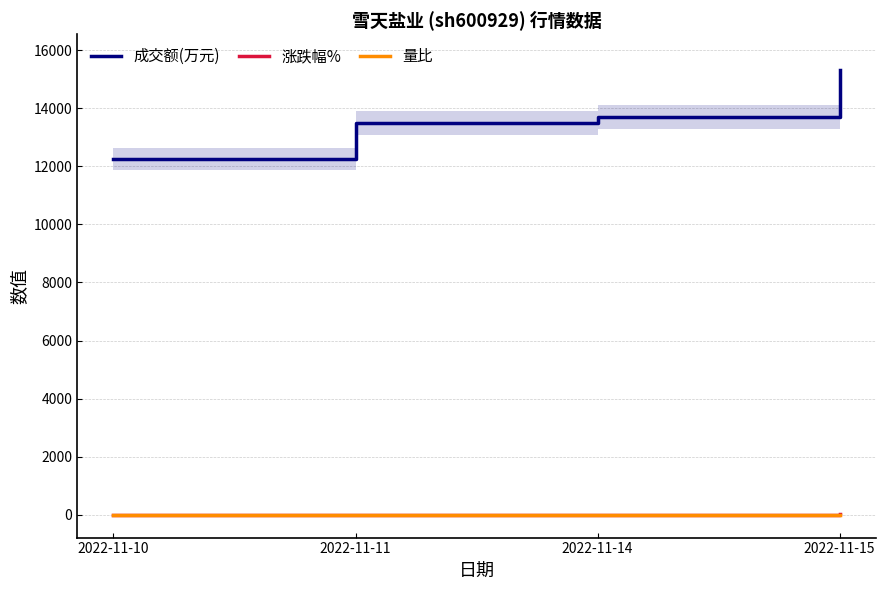

Read the 成交额(万元) value at 2022-11-15.

15307.0